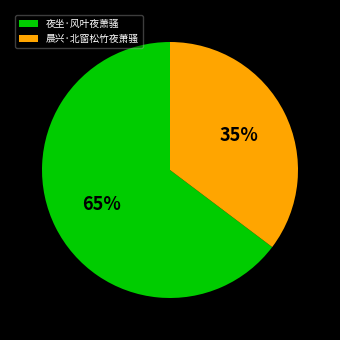

To the nearest percent, what is the average slice percentage?

50%